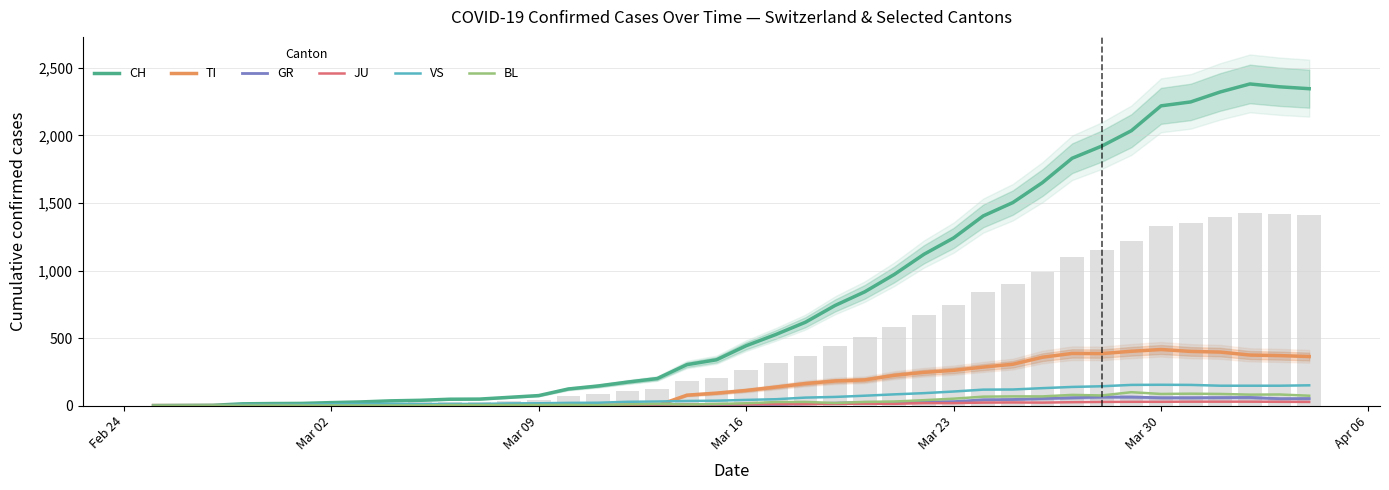

Which series has the largest range (max minus min)?

CH